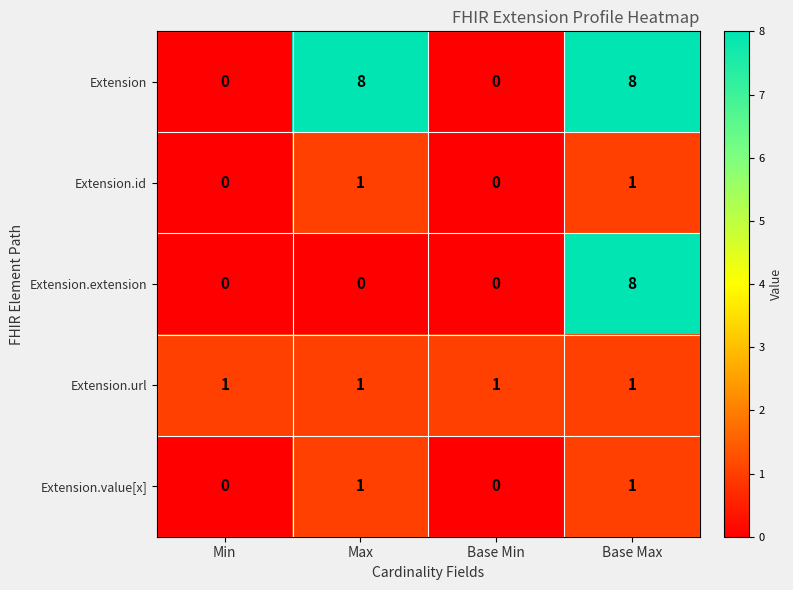

Reading left to right, what are all the values shown in this chart?

Extension: 0	8	0	8
Extension.id: 0	1	0	1
Extension.extension: 0	0	0	8
Extension.url: 1	1	1	1
Extension.value[x]: 0	1	0	1